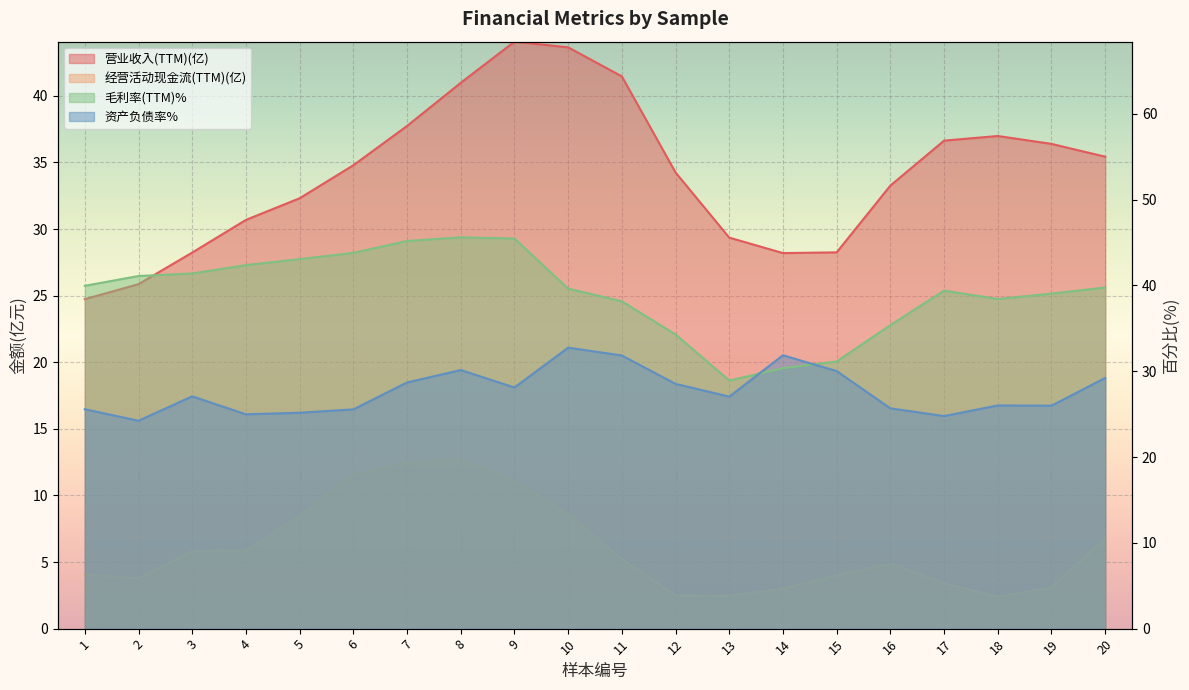

How many lines are shown in the chart?

4